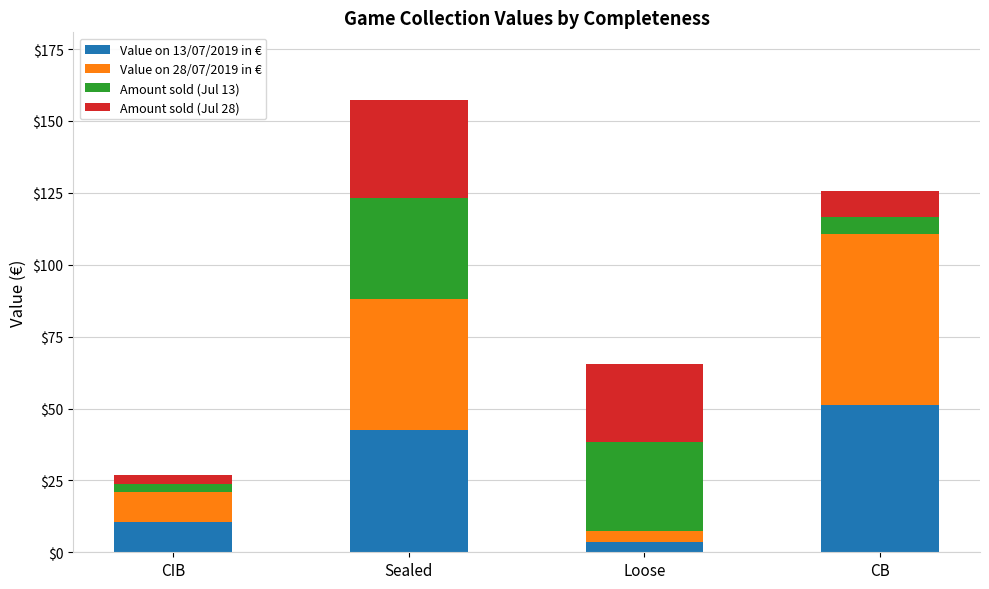

Rank the categories by Value on 13/07/2019 in € value from lowest to highest.

Loose, CIB, Sealed, CB